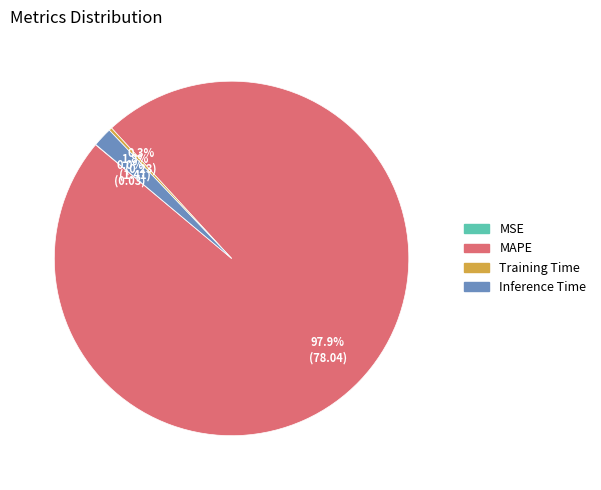

Is there a majority slice in this chart?

Yes